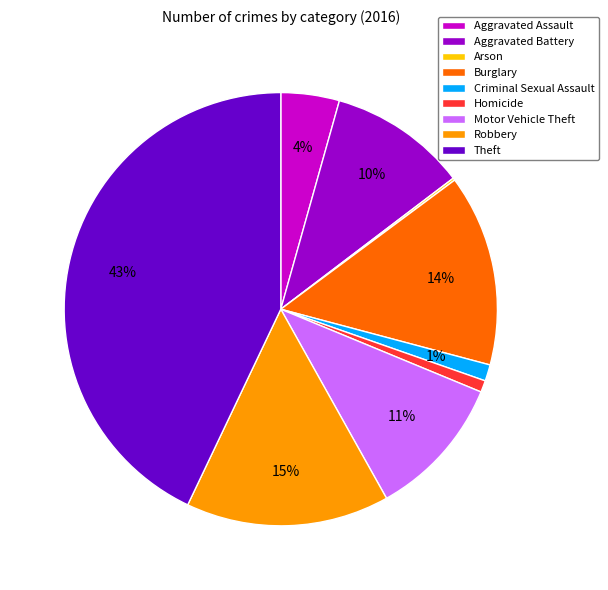

Between Aggravated Battery and Aggravated Assault, which is larger?

Aggravated Battery